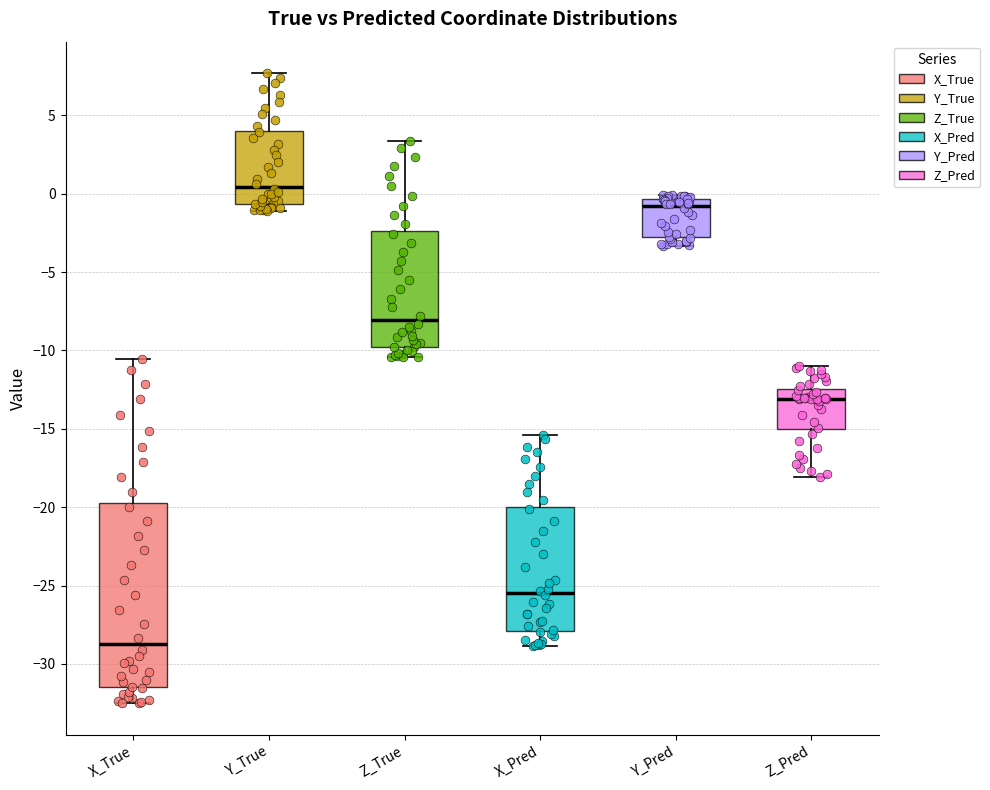

Reading left to right, transcribe this box plot: for each box, give where its median line is, the range the box spans, and where its two whiskers end, as read against the y-axis. The values are not printed on the chart, so give them approximately, as read against the axis.

X_True: median -28.5, box -31.5 to -19.5, whiskers -32.5 to -10.5
Y_True: median 0.5, box -0.5 to 4.0, whiskers -1.0 to 7.5
Z_True: median -8.0, box -10.0 to -2.5, whiskers -10.5 to 3.5
X_Pred: median -25.5, box -28.0 to -20.0, whiskers -29.0 to -15.5
Y_Pred: median -1.0, box -2.5 to -0.5, whiskers -3.5 to 0.0
Z_Pred: median -13.0, box -15.0 to -12.5, whiskers -18.0 to -11.0